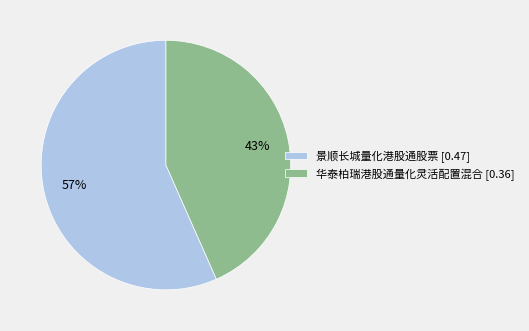

Do 华泰柏瑞港股通量化灵活配置混合 and 景顺长城量化港股通股票 together represent more than half of the pie?

Yes